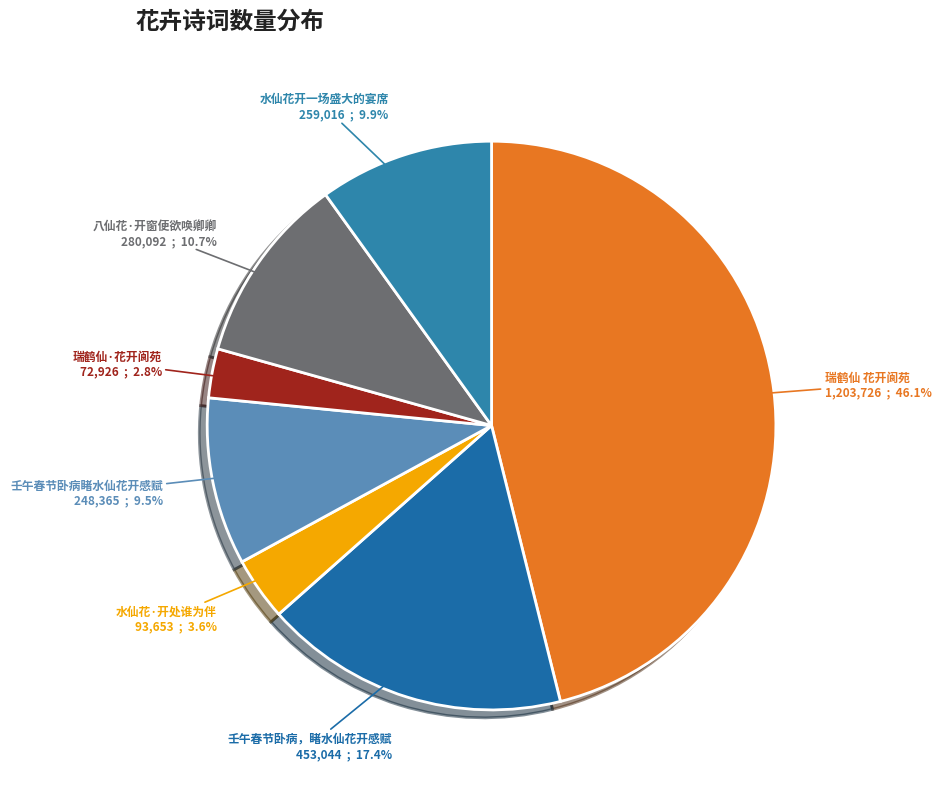

What is the smallest slice in the pie chart?

瑞鹤仙·花开阆苑